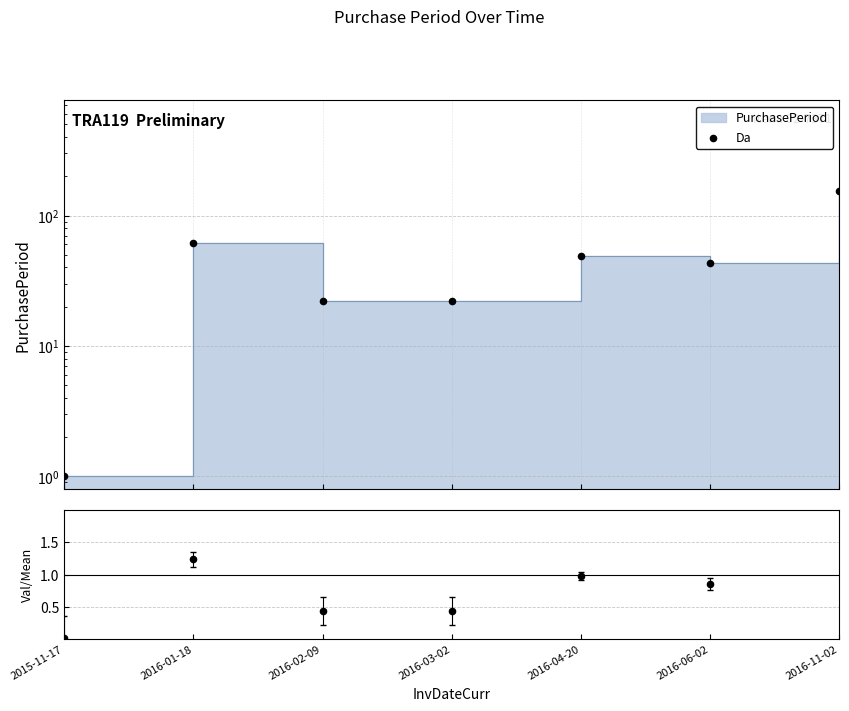

Between 2016-03-02 and 2016-04-20, which is larger?

2016-04-20